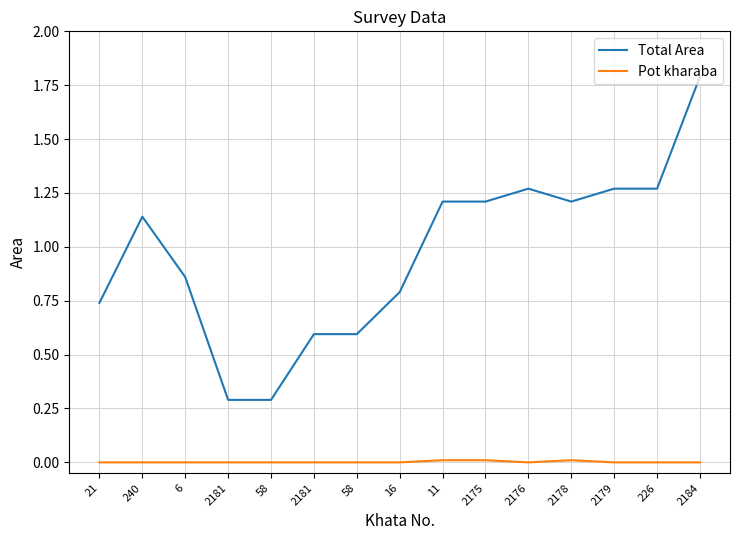

What is the difference between the maximum and minimum values in the Total Area series?

1.5